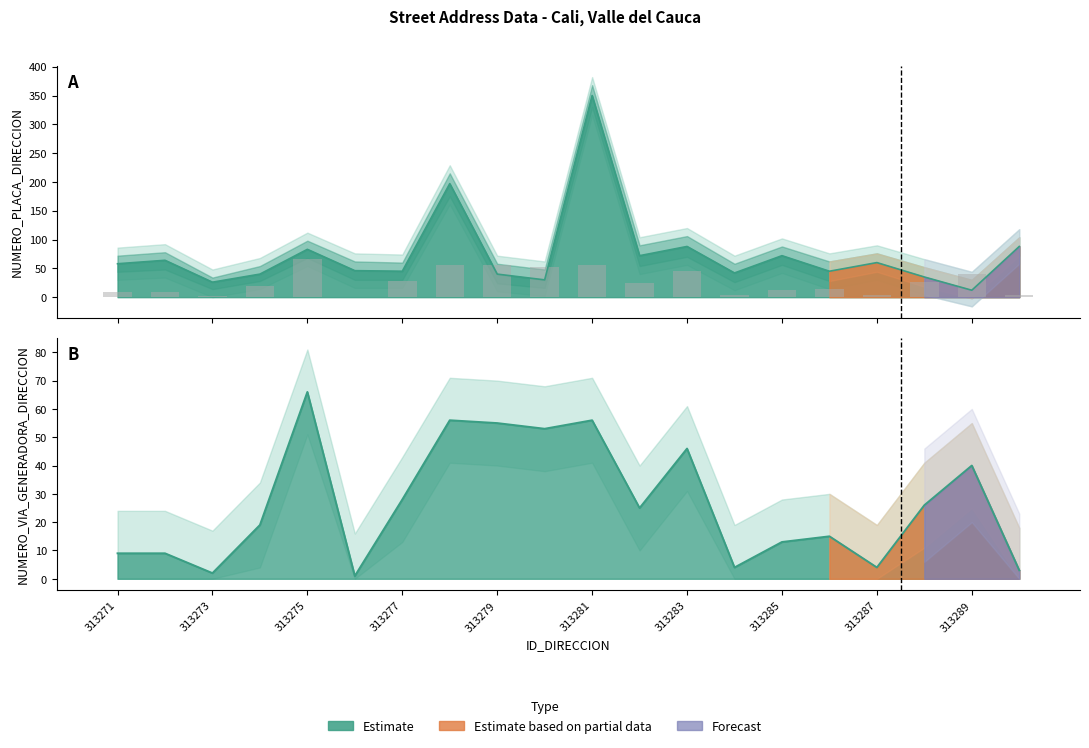

Read the value at 313285.

13